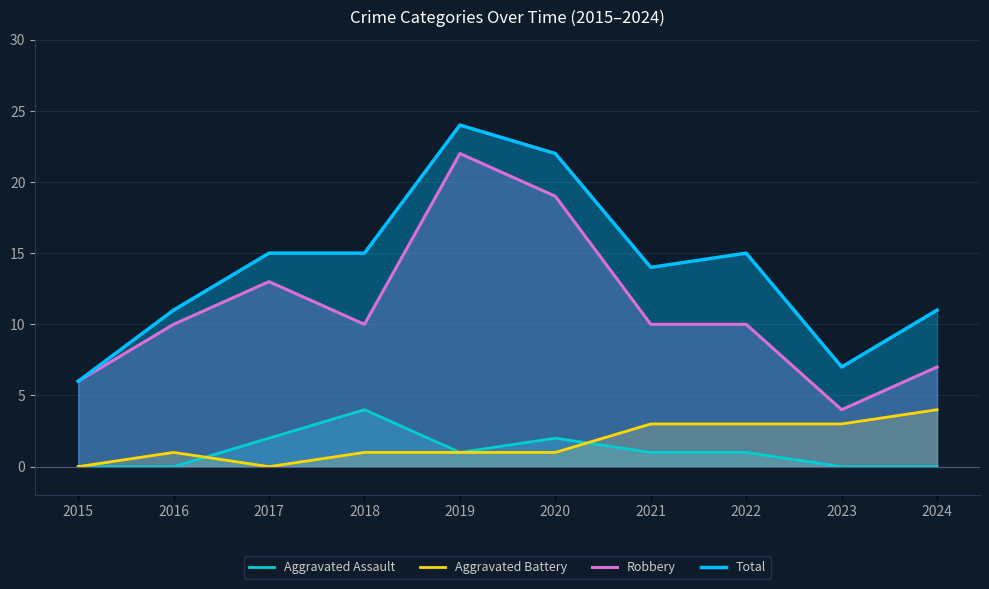

Reading right to left, list all the values displayed in this chart.

Aggravated Assault: 2024=0	2023=0	2022=1	2021=1	2020=2	2019=1	2018=4	2017=2	2016=0	2015=0
Aggravated Battery: 2024=4	2023=3	2022=3	2021=3	2020=1	2019=1	2018=1	2017=0	2016=1	2015=0
Robbery: 2024=7	2023=4	2022=10	2021=10	2020=19	2019=22	2018=10	2017=13	2016=10	2015=6
Total: 2024=11	2023=7	2022=15	2021=14	2020=22	2019=24	2018=15	2017=15	2016=11	2015=6